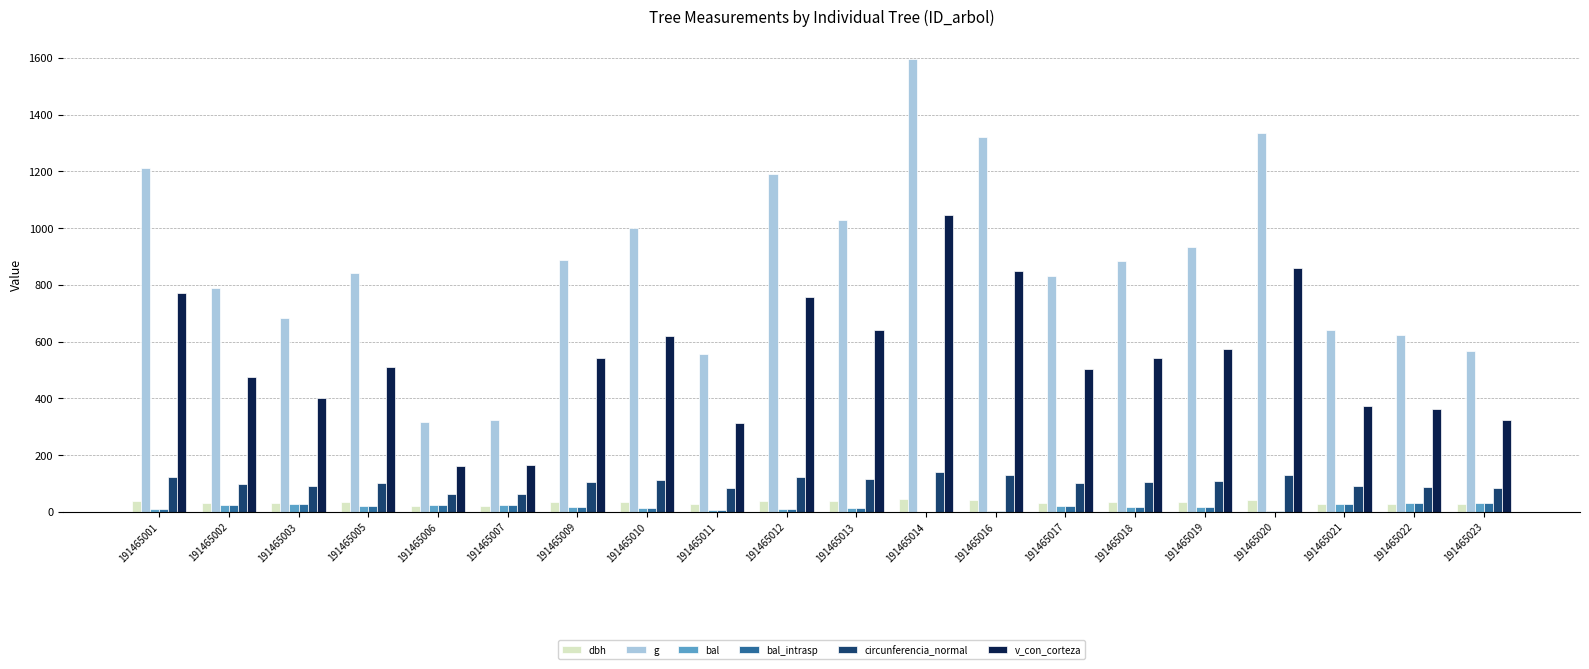

The v_con_corteza series shows 473.2 at 191465002. True or false?

True